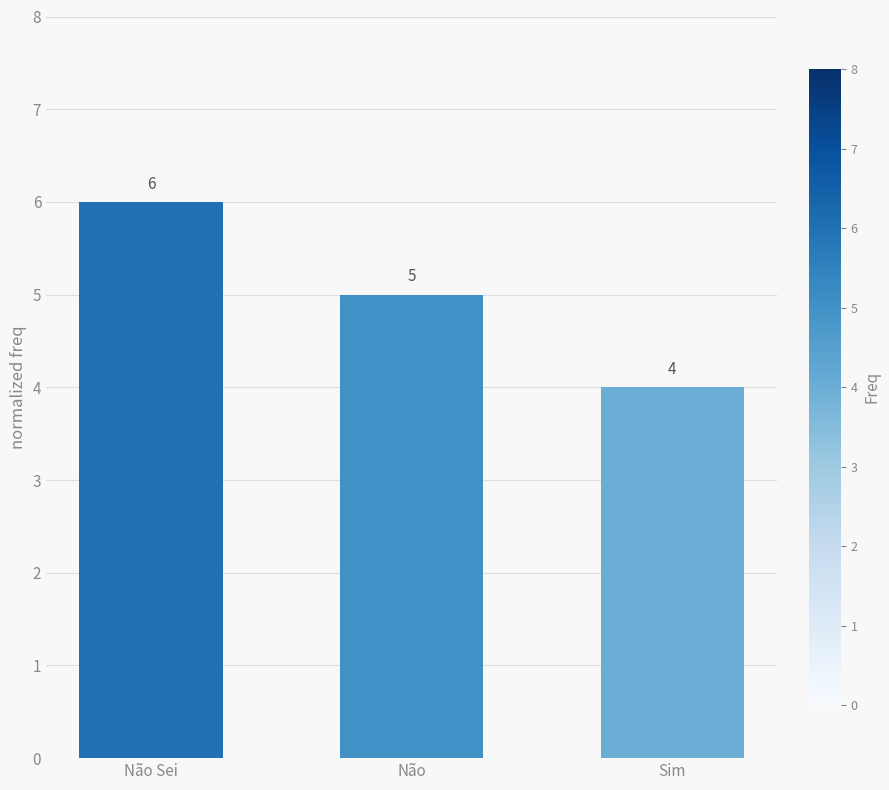

What is the label of the 1st bar from the right?

Sim